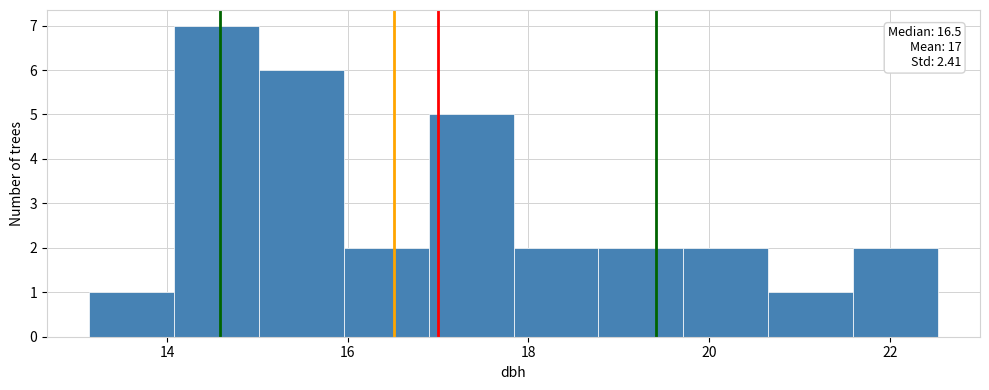

Which range on the x-axis has the tallest bar?

14.0 to 15.0